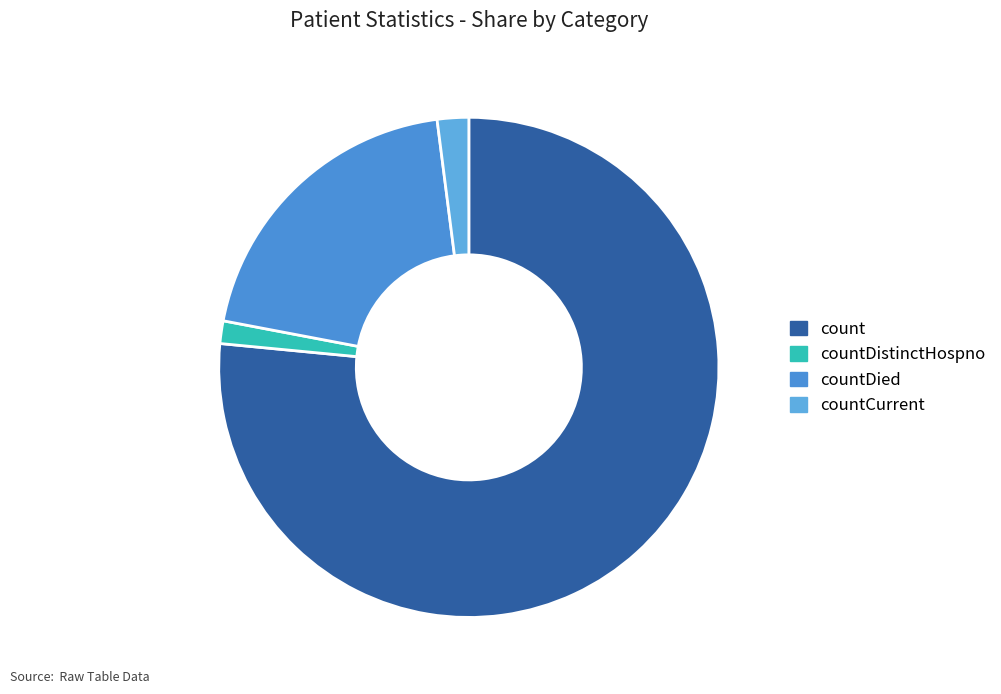

Rank the categories by value from highest to lowest.

count, countDied, countCurrent, countDistinctHospno